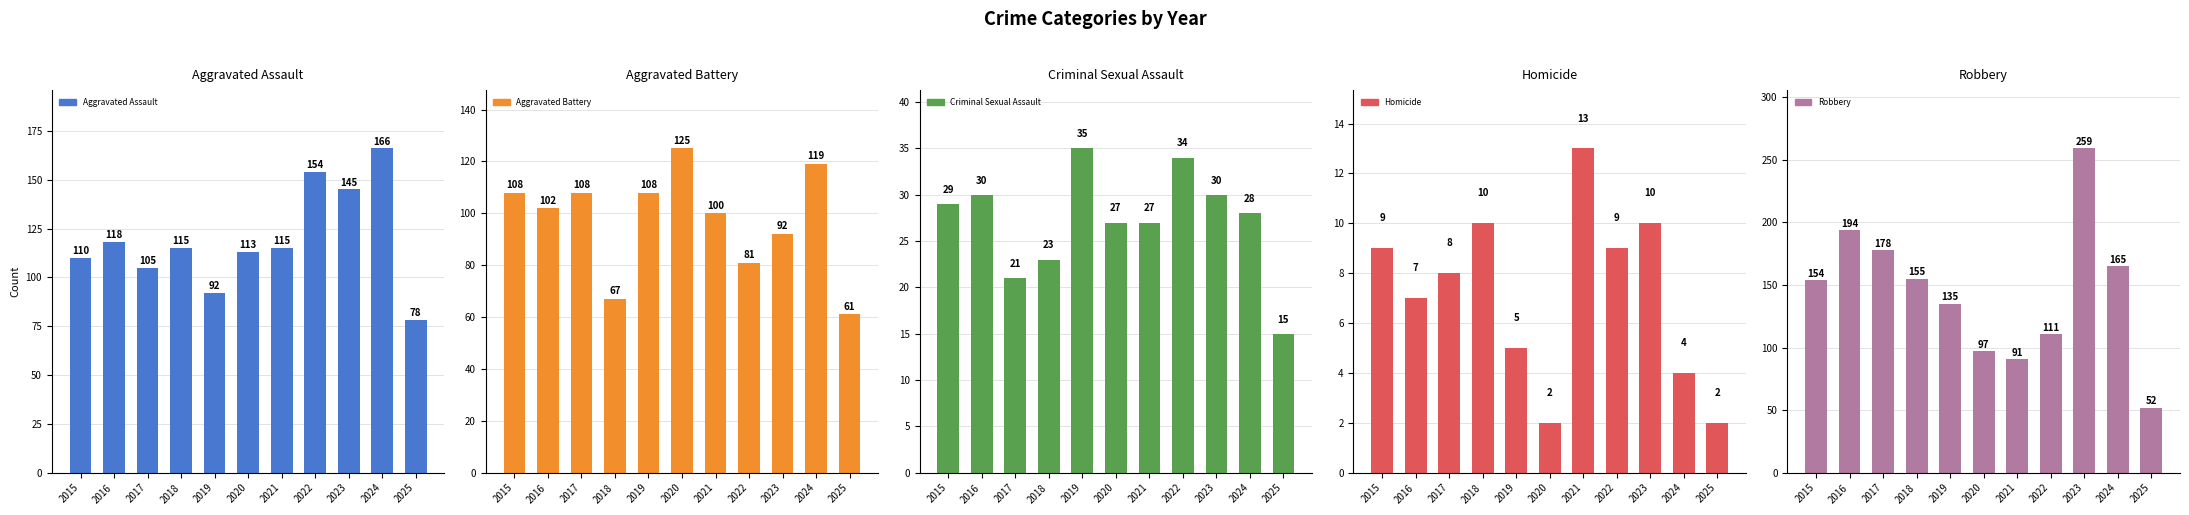

What is the approximate value of Robbery at 2020?

97